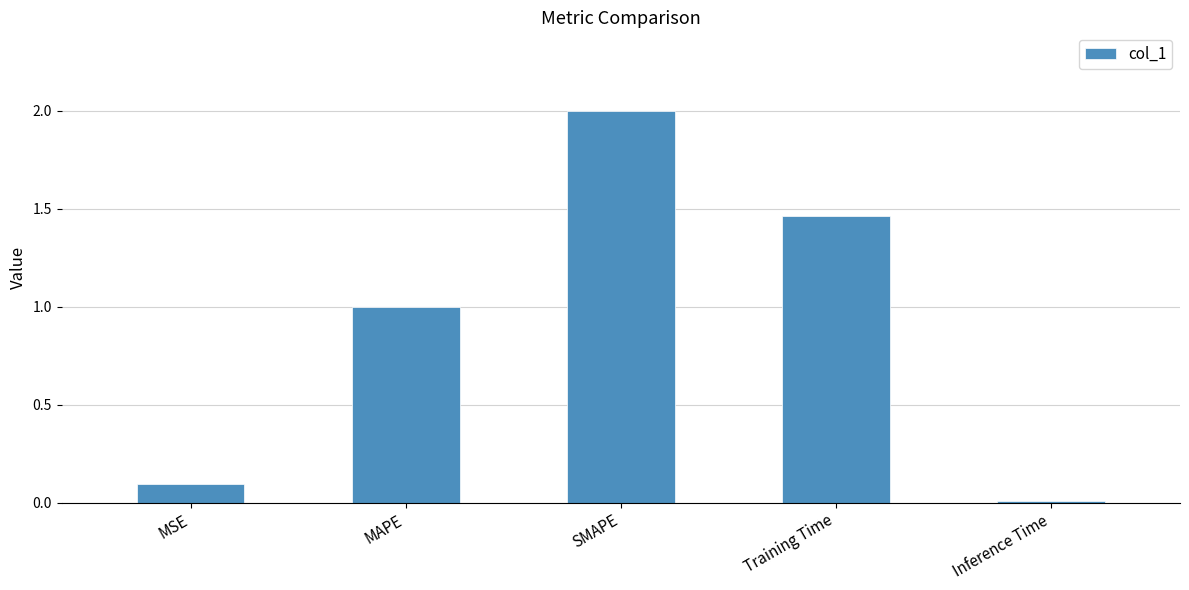

Which label corresponds to the smallest value in the chart?

Inference Time